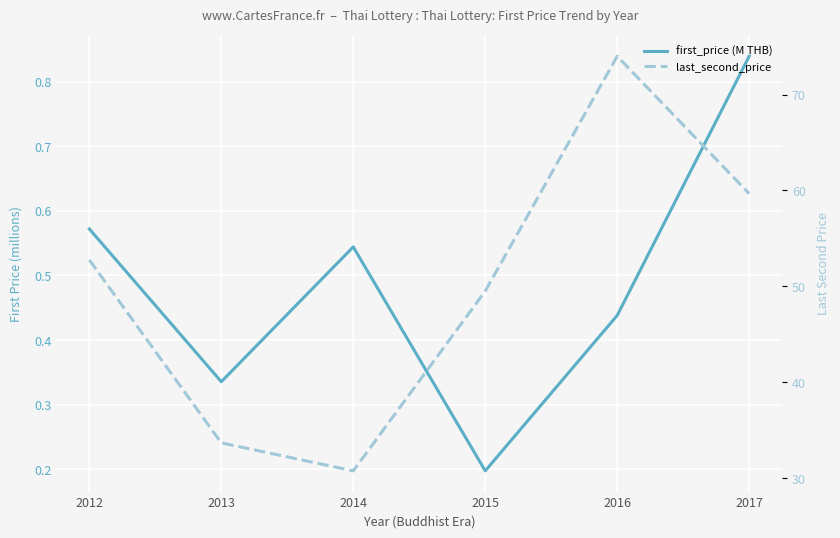

What is the average value of the first_price (M THB) series?

0.5